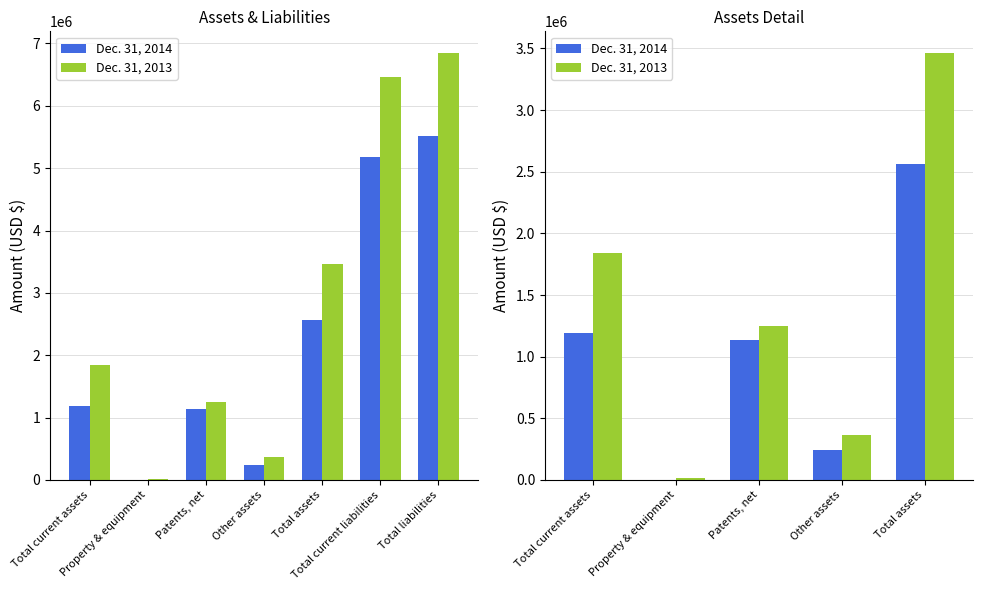

Which series has the largest total across all categories?

Dec. 31, 2013